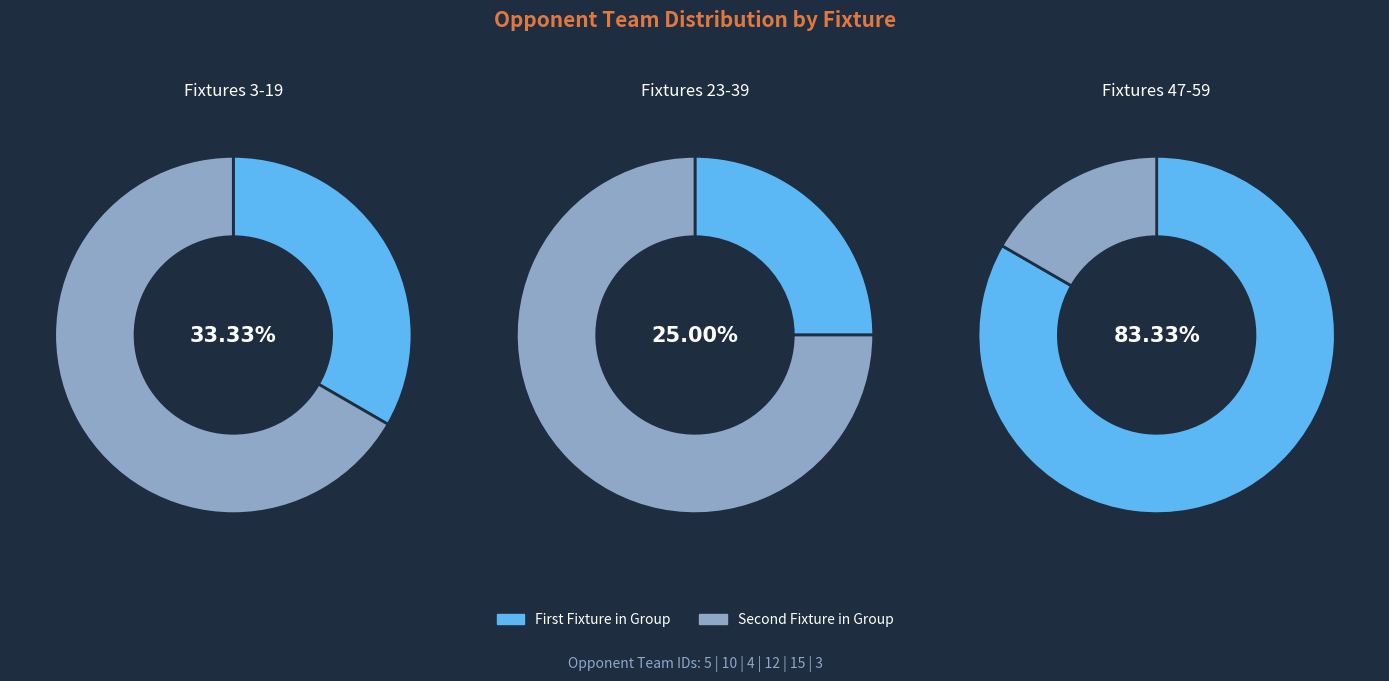

How many slices are in this pie chart?

6